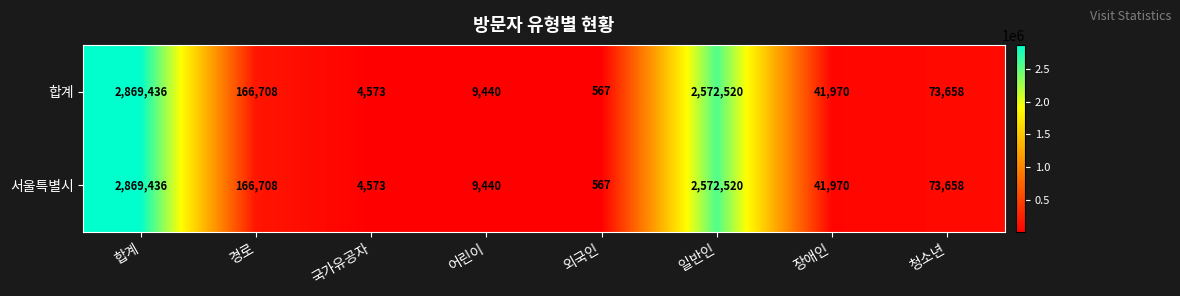

How many data points does each series have?

8